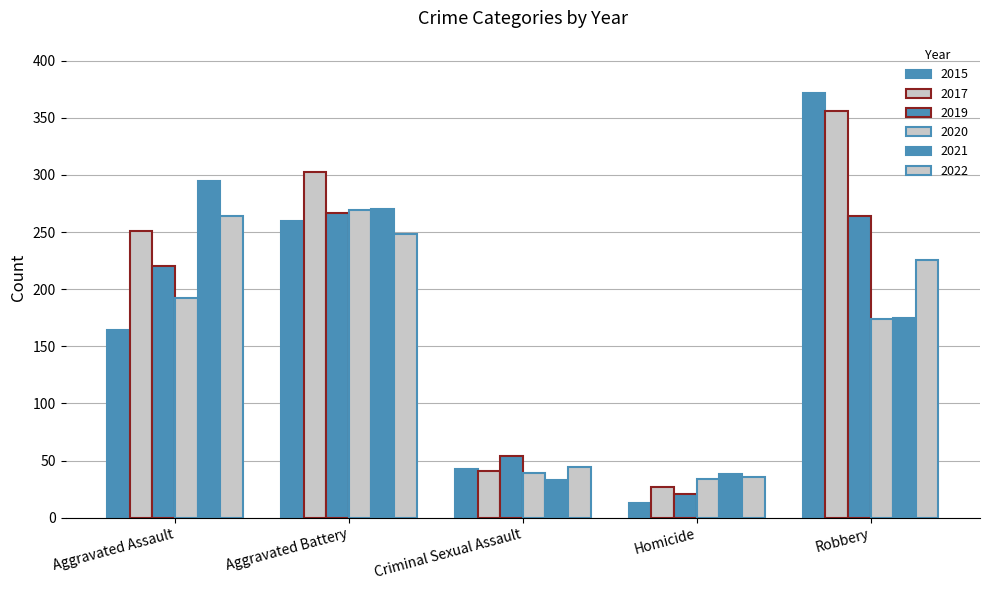

What is the spread (max minus min) of values at Aggravated Battery?

55